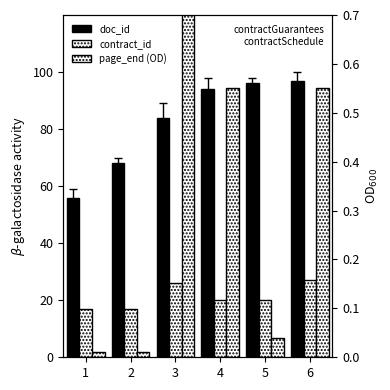

Reading right to left, extract all data points from this chart.

doc_id: 97.0	96.0	94.0	84.0	68.0	56.0
contract_id: 27.0	20.0	20.0	26.0	17.0	17.0
page_end (OD): 0.6	0.0	0.6	1.0	0.0	0.0